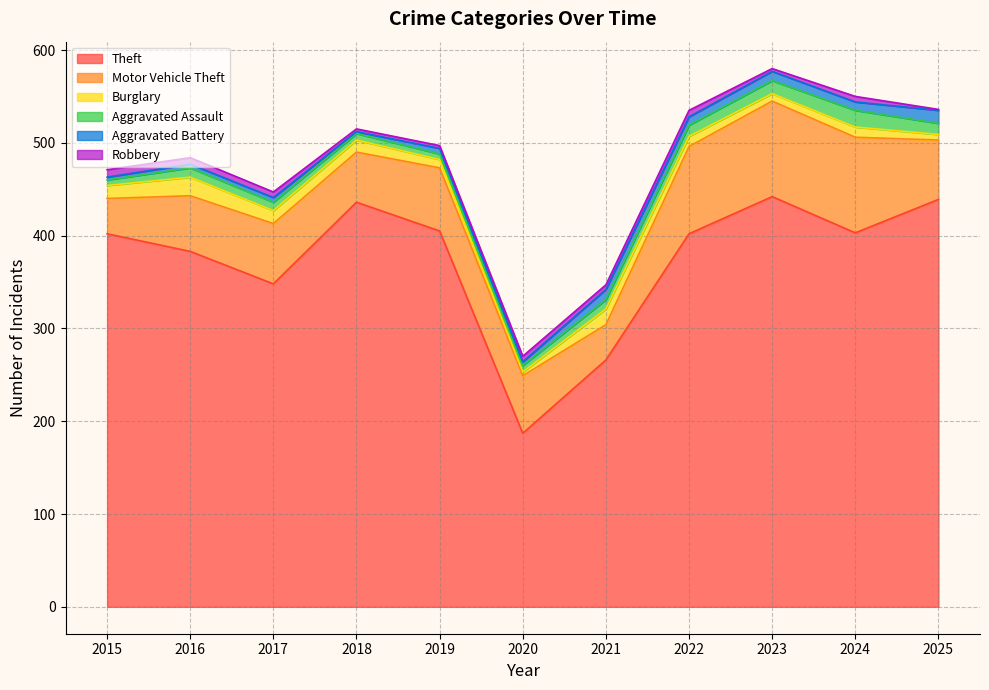

Is the value of Aggravated Battery at 2023 greater than the value of Theft at 2025?

No